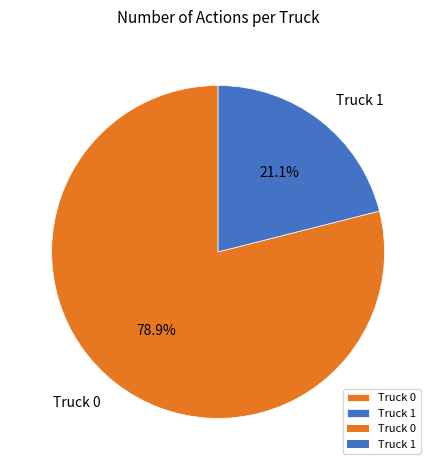

How many slices are in this pie chart?

2